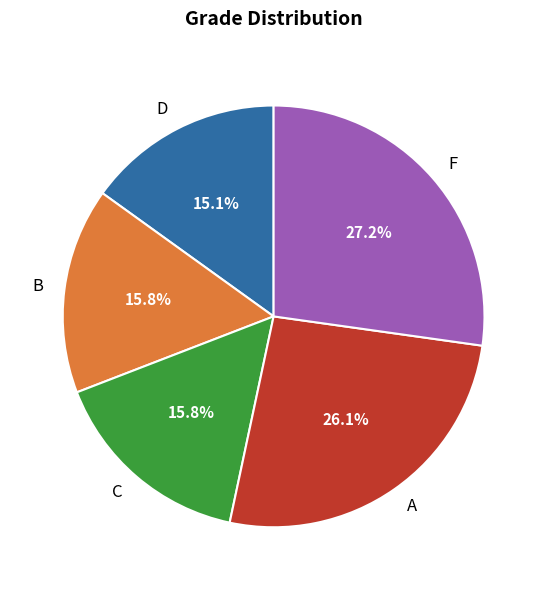

Which category has the smallest portion of the pie?

D